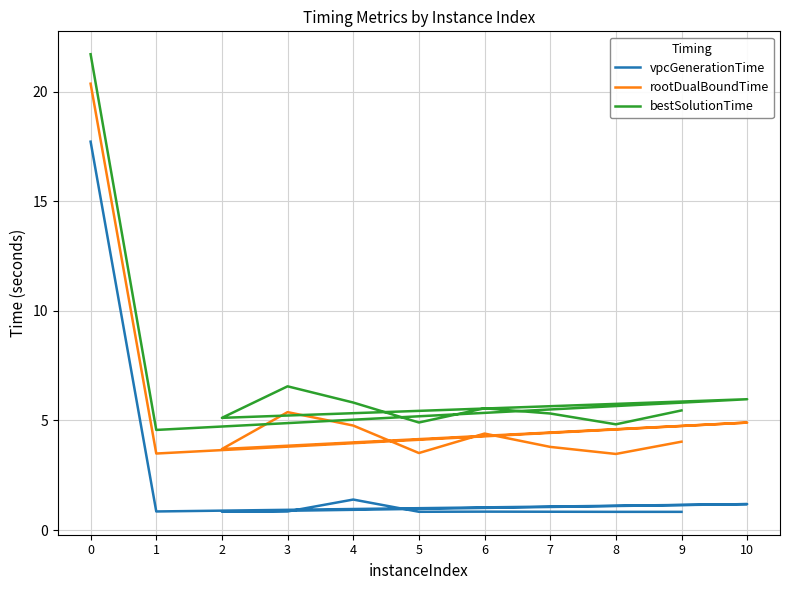

Reading left to right, what are all the values shown in this chart?

vpcGenerationTime: 17.7	0.9	1.2	0.8	0.9	1.4	0.8	0.8	0.8	0.8	0.8
rootDualBoundTime: 20.4	3.5	4.9	3.7	5.4	4.8	3.5	4.4	3.8	3.5	4.0
bestSolutionTime: 21.7	4.6	6.0	5.1	6.6	5.8	4.9	5.6	5.3	4.8	5.5